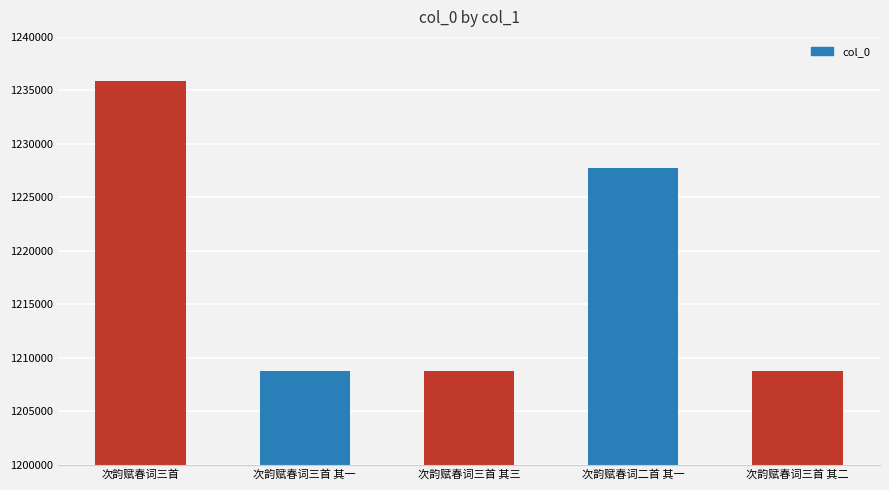

Does the chart contain stacked bars?

No